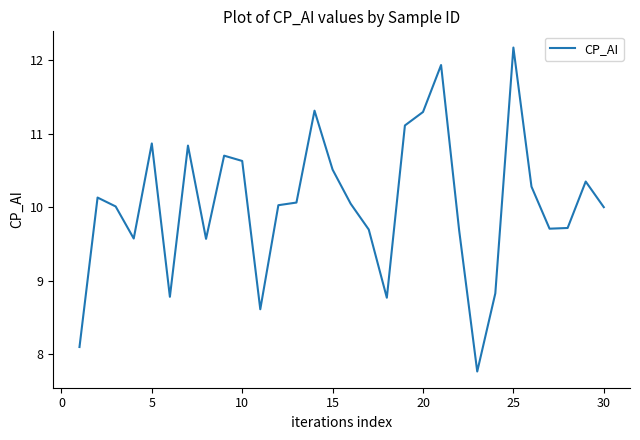

What is the maximum value shown in the chart?

12.2